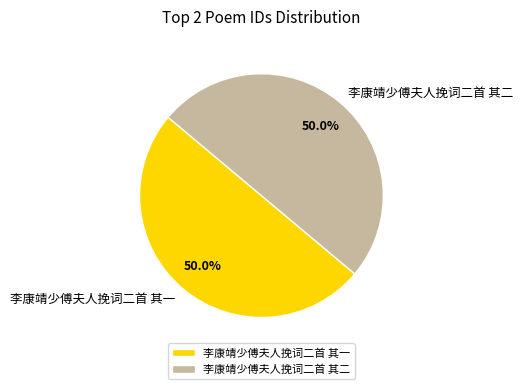

True or false: 李康靖少傅夫人挽词二首 其二 accounts for 50% of the total.

True